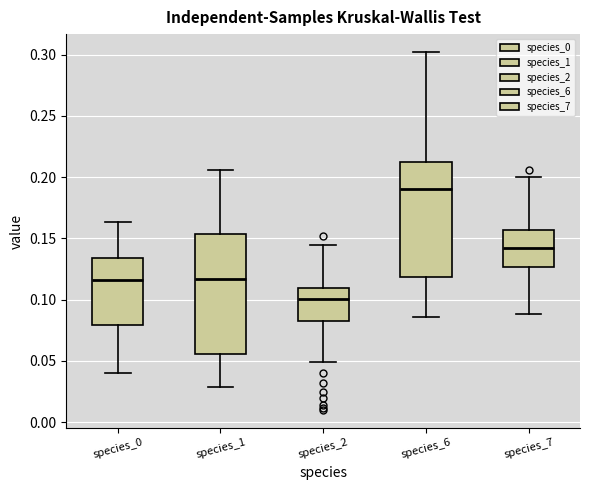

Reading left to right, transcribe this box plot: for each box, give where its median line is, the range the box spans, and where its two whiskers end, as read against the y-axis. The values are not printed on the chart, so give them approximately, as read against the axis.

species_0: median 0.115, box 0.080 to 0.135, whiskers 0.040 to 0.165
species_1: median 0.115, box 0.055 to 0.155, whiskers 0.030 to 0.205
species_2: median 0.100, box 0.085 to 0.110, whiskers 0.050 to 0.145
species_6: median 0.190, box 0.120 to 0.210, whiskers 0.085 to 0.300
species_7: median 0.140, box 0.125 to 0.155, whiskers 0.090 to 0.200